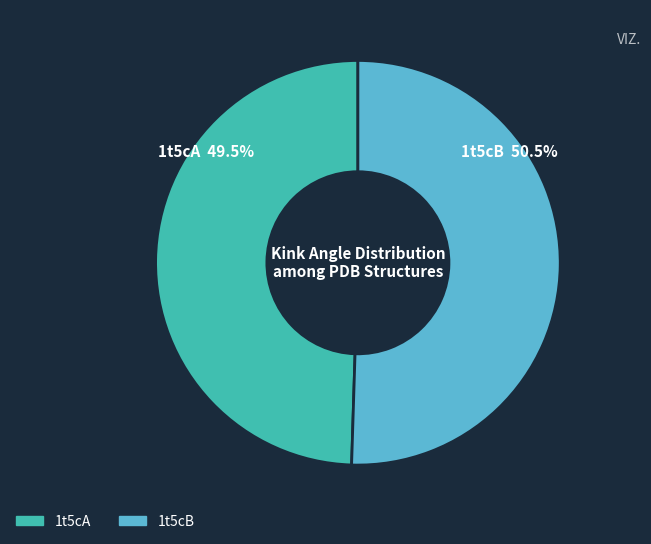

True or false: 1t5cA accounts for 61% of the total.

False